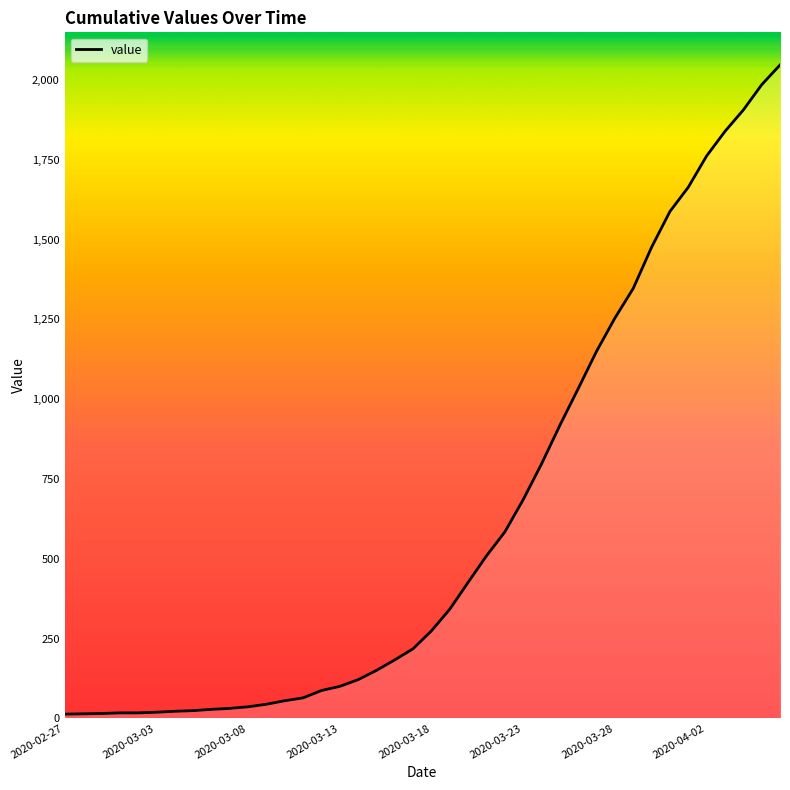

What is the maximum value shown in the chart?

2047